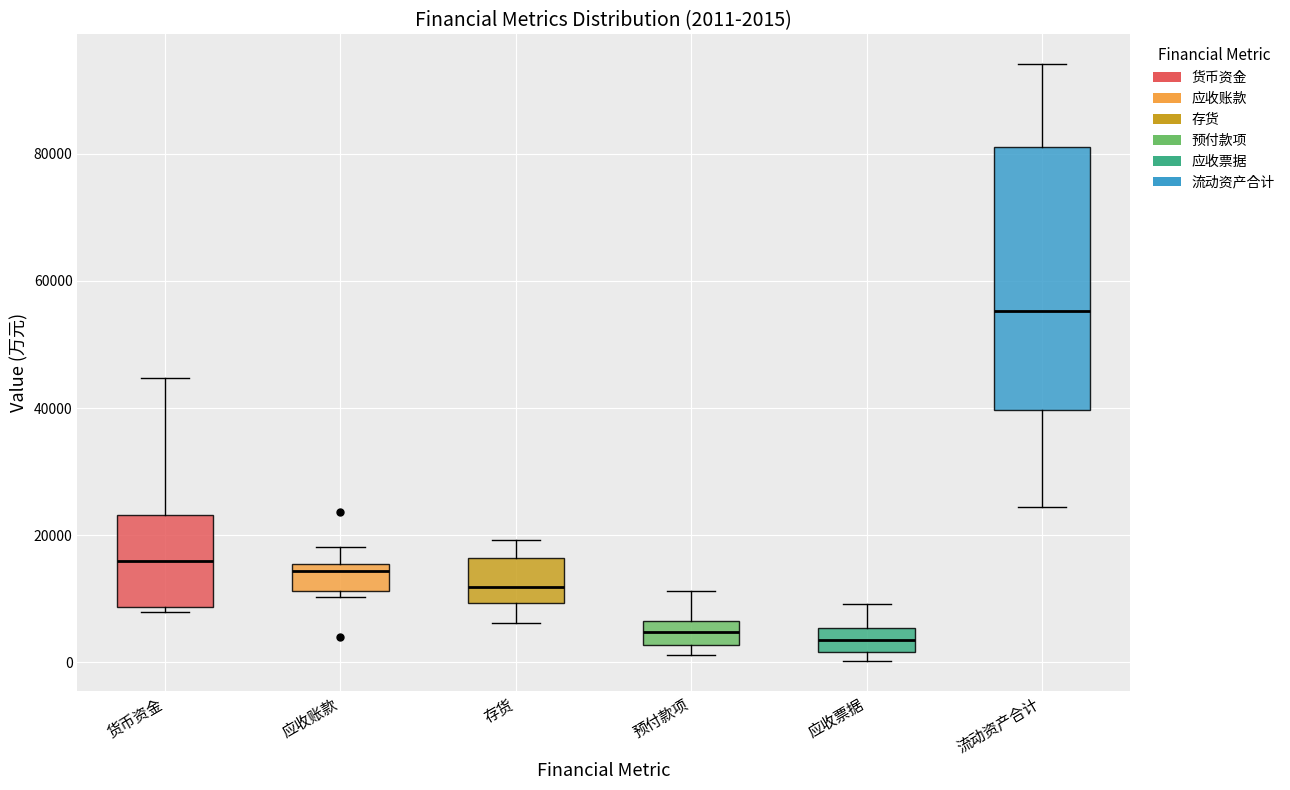

Which box's median line is the highest?

流动资产合计